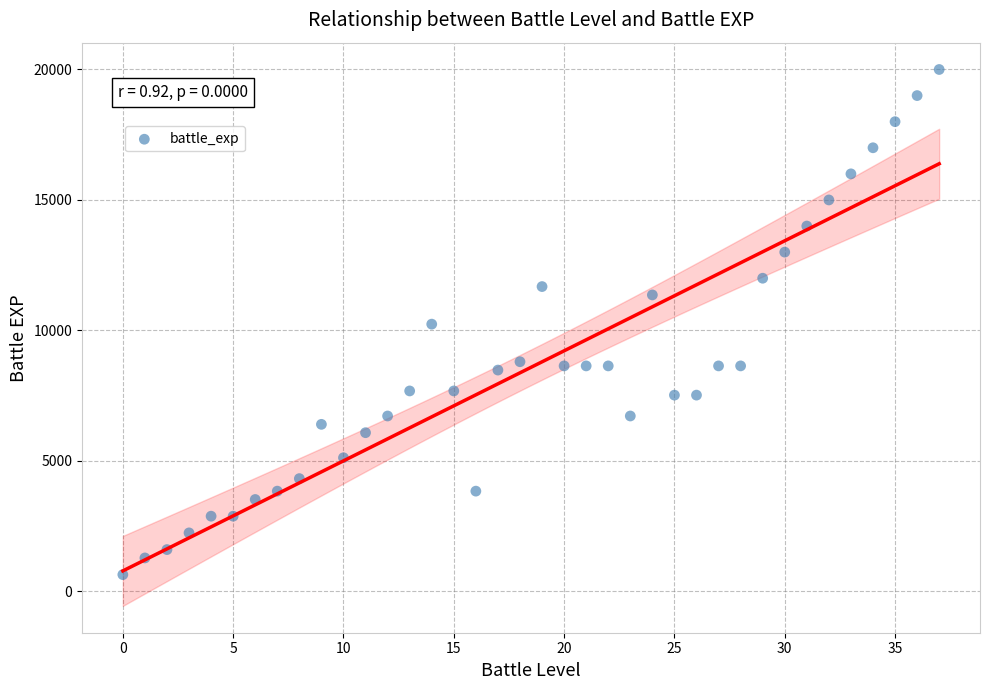

What is the range of Y values (max minus min)?

19360